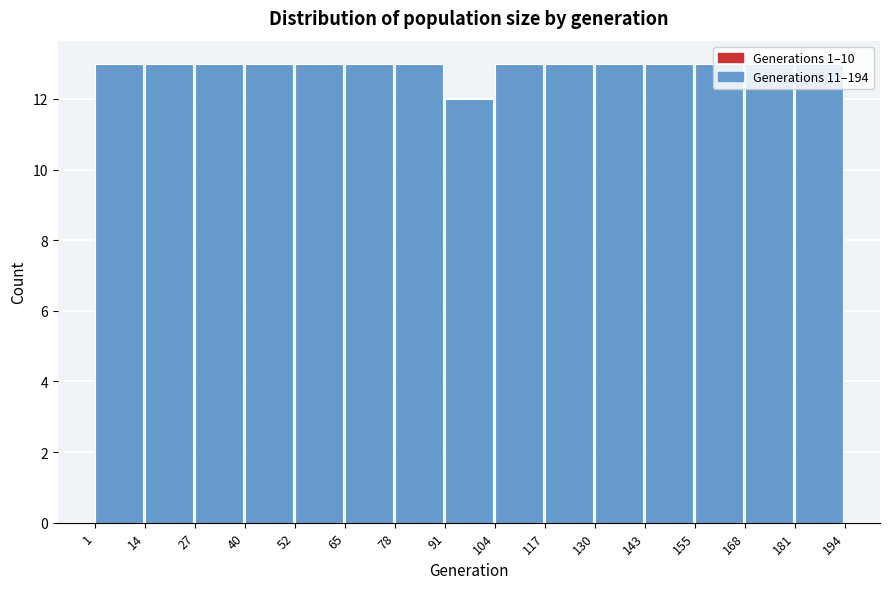

What is the height of the bar covering 181 to 194 on the x-axis? The values are not printed on the chart, so give them approximately, as read against the axis.

13